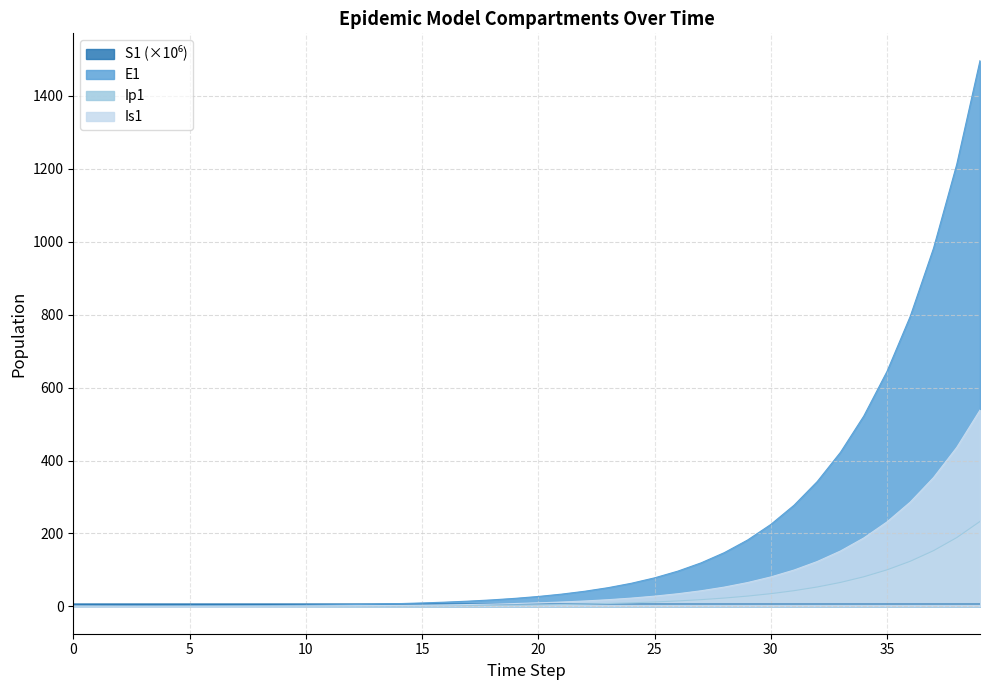

Which has a higher value, 18 or 31?

18